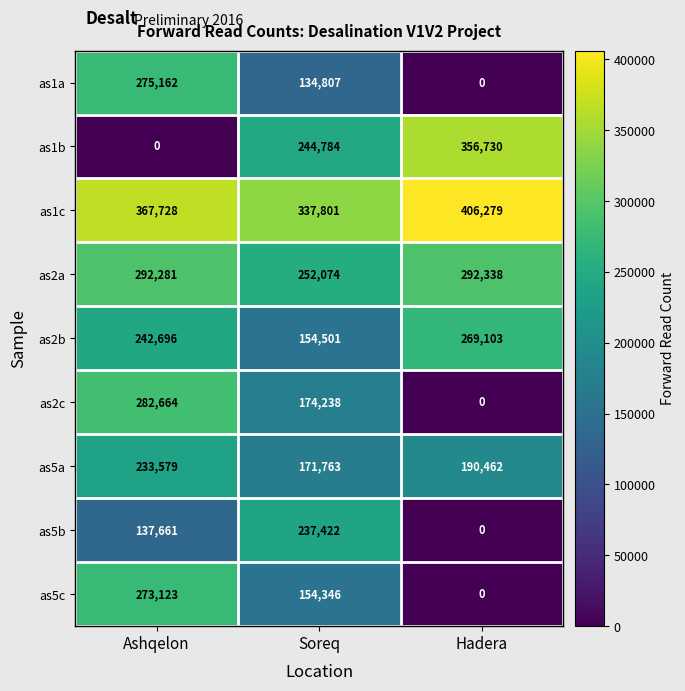

List the labels in order of as1a value, largest first.

Ashqelon, Soreq, Hadera